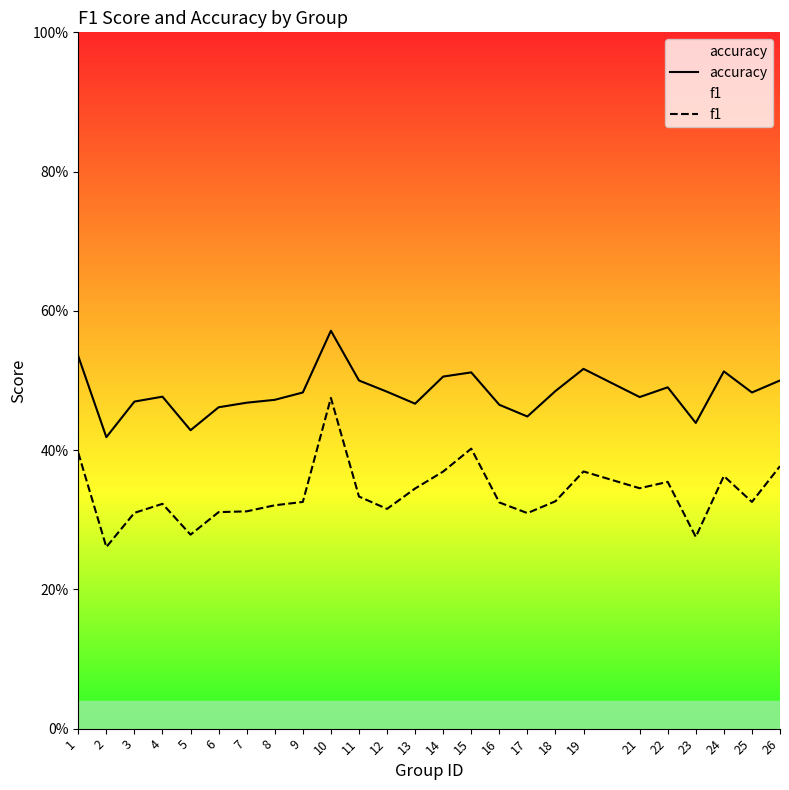

Is the value of accuracy at 3 greater than the value of f1 at 25?

Yes